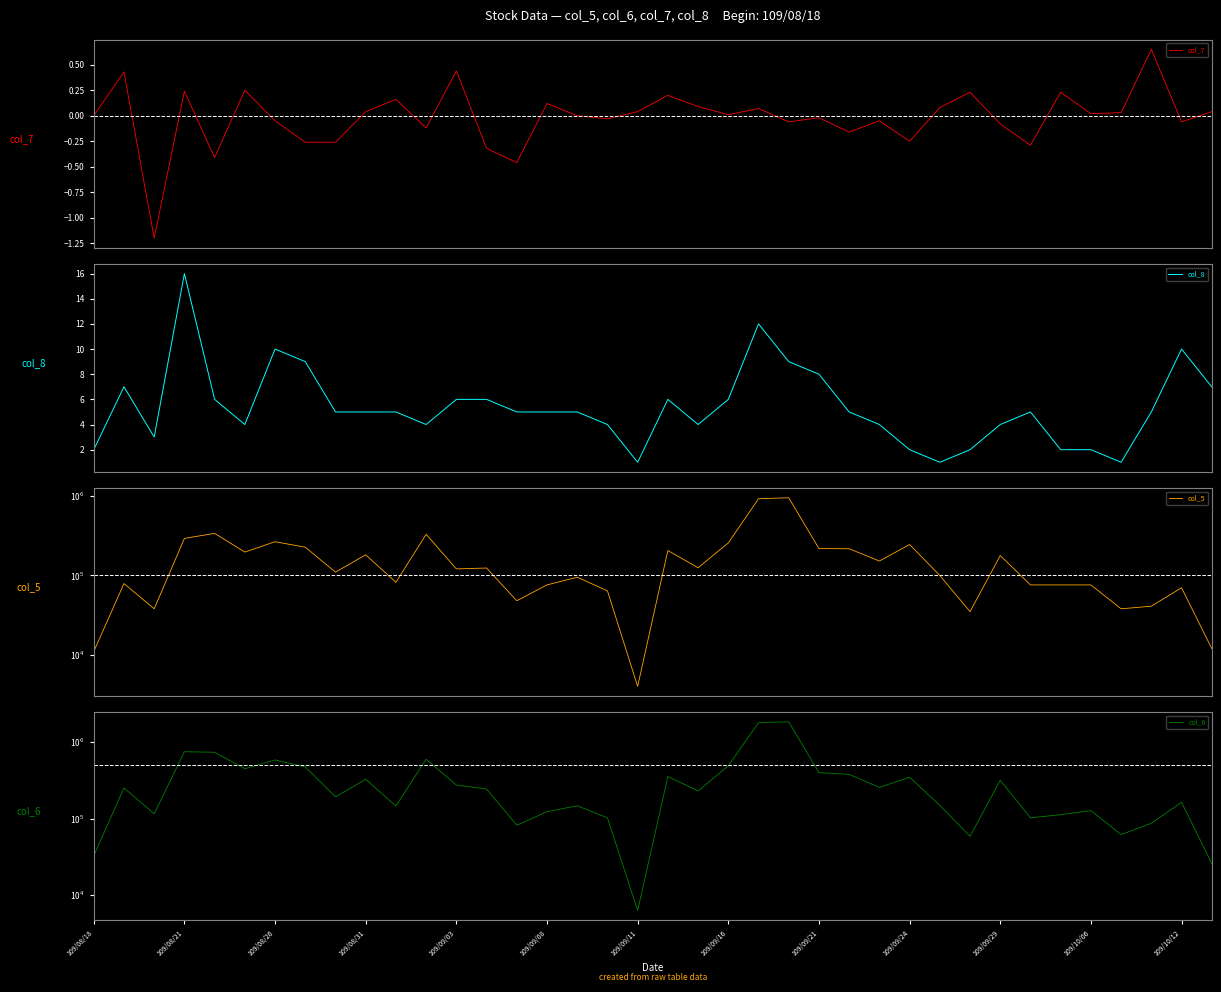

Reading right to left, what are all the values shown in this chart?

col_7: 0.0	-0.1	0.7	0.0	0.0	0.2	-0.3	-0.1	0.2	0.1	-0.2	-0.1	-0.2	-0.0	-0.1	0.1	0.0	0.1	0.2	0.0	-0.0	0.0	0.1	-0.5	-0.3	0.4	-0.1	0.2	0.0	-0.3	-0.3	-0.1	0.2	-0.4	0.2	-1.2	0.4	0.0
col_8: 7.0	10.0	5.0	1.0	2.0	2.0	5.0	4.0	2.0	1.0	2.0	4.0	5.0	8.0	9.0	12.0	6.0	4.0	6.0	1.0	4.0	5.0	5.0	5.0	6.0	6.0	4.0	5.0	5.0	5.0	9.0	10.0	4.0	6.0	16.0	3.0	7.0	2.0
col_5: 12000.0	70000.0	41000.0	38000.0	76000.0	76000.0	76000.0	178000.0	35000.0	100000.0	245000.0	152000.0	217000.0	218000.0	953000.0	925000.0	257000.0	125000.0	206000.0	4000.0	64000.0	95000.0	76000.0	48000.0	124000.0	121000.0	330000.0	82000.0	182000.0	110000.0	227000.0	266000.0	197000.0	339000.0	293000.0	38000.0	79000.0	11000.0
col_6: 26060.0	163320.0	87000.0	61940.0	127300.0	112480.0	102600.0	316630.0	58760.0	149000.0	347370.0	255890.0	377670.0	398710.0	1829410.0	1791520.0	489570.0	229630.0	354160.0	6320.0	102500.0	147280.0	123040.0	82210.0	243070.0	274340.0	595240.0	146320.0	325740.0	192340.0	473380.0	583280.0	447760.0	734270.0	746930.0	115480.0	251610.0	32870.0